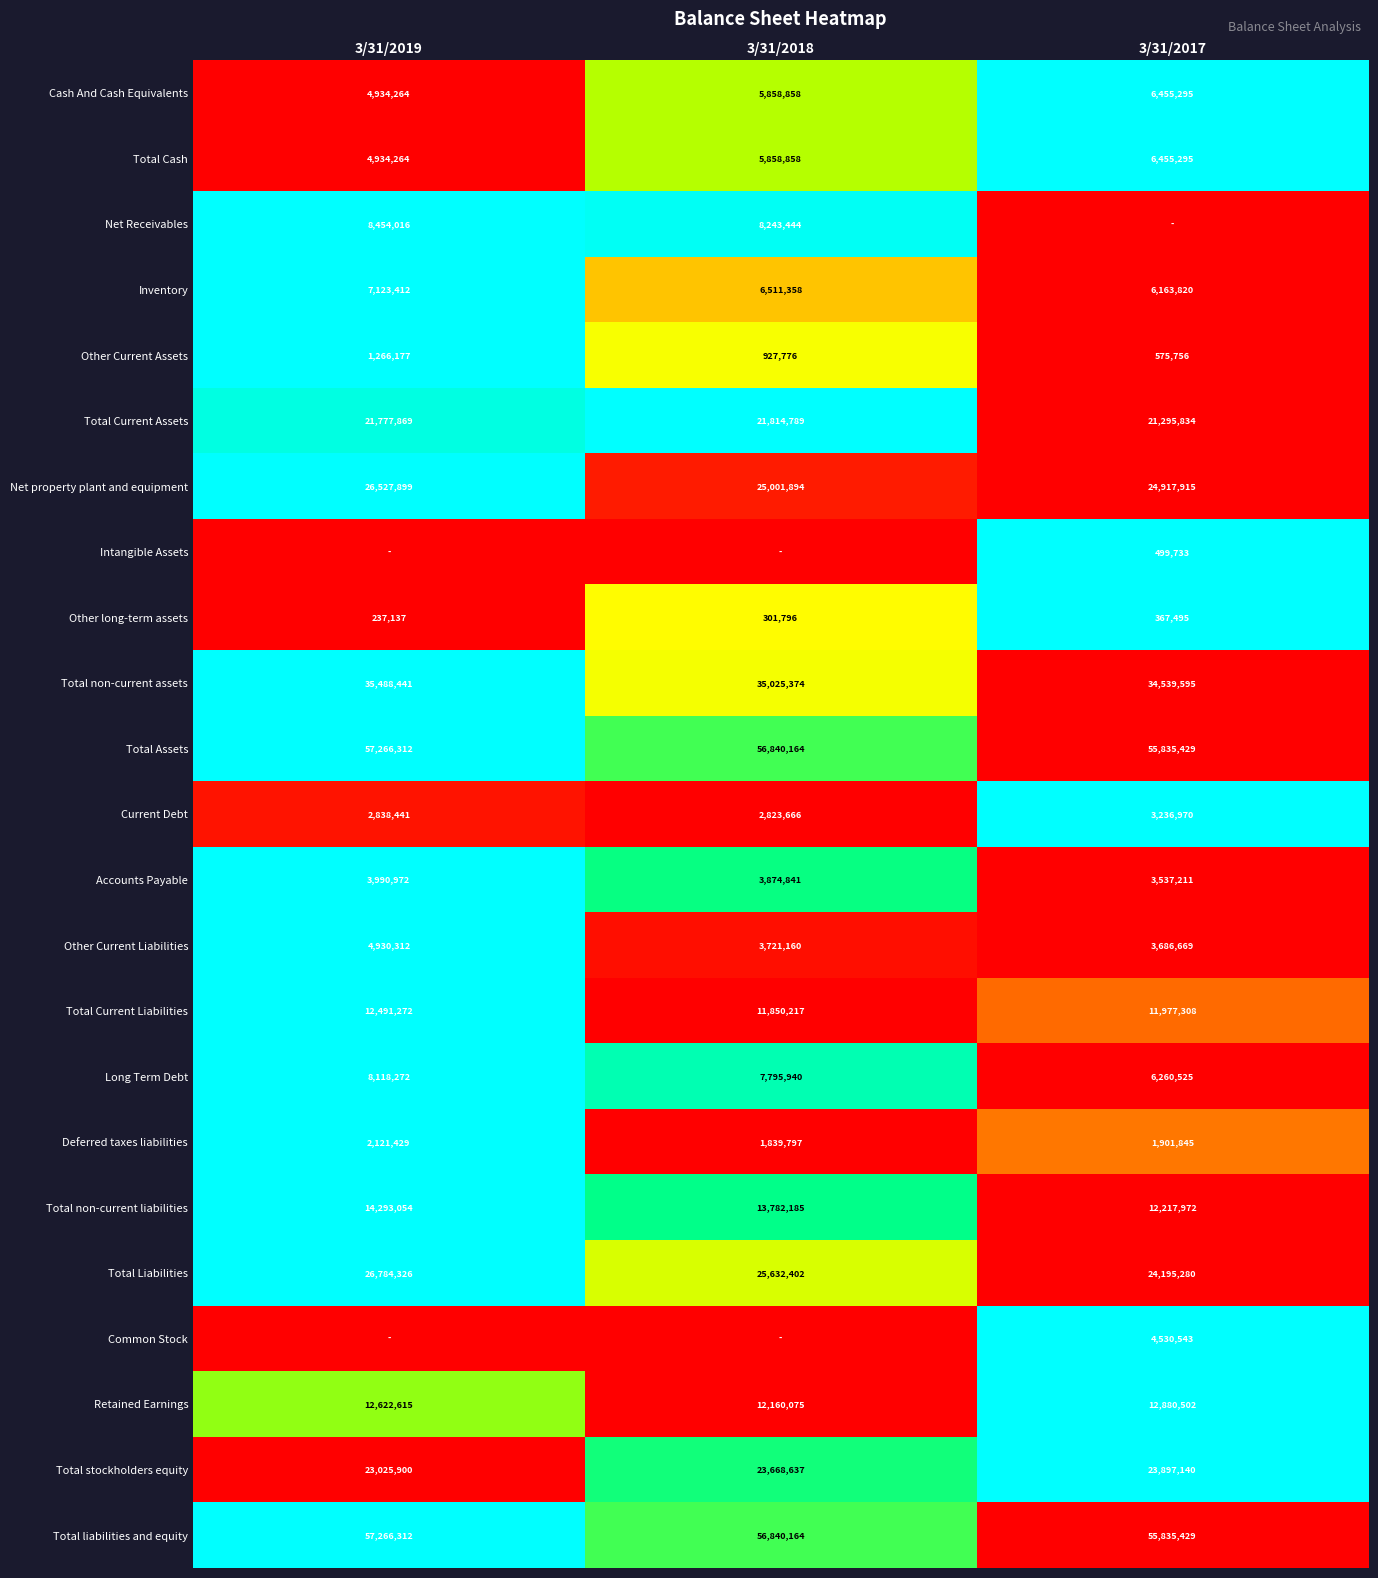

At which label does Total Liabilities reach its peak?

3/31/2019